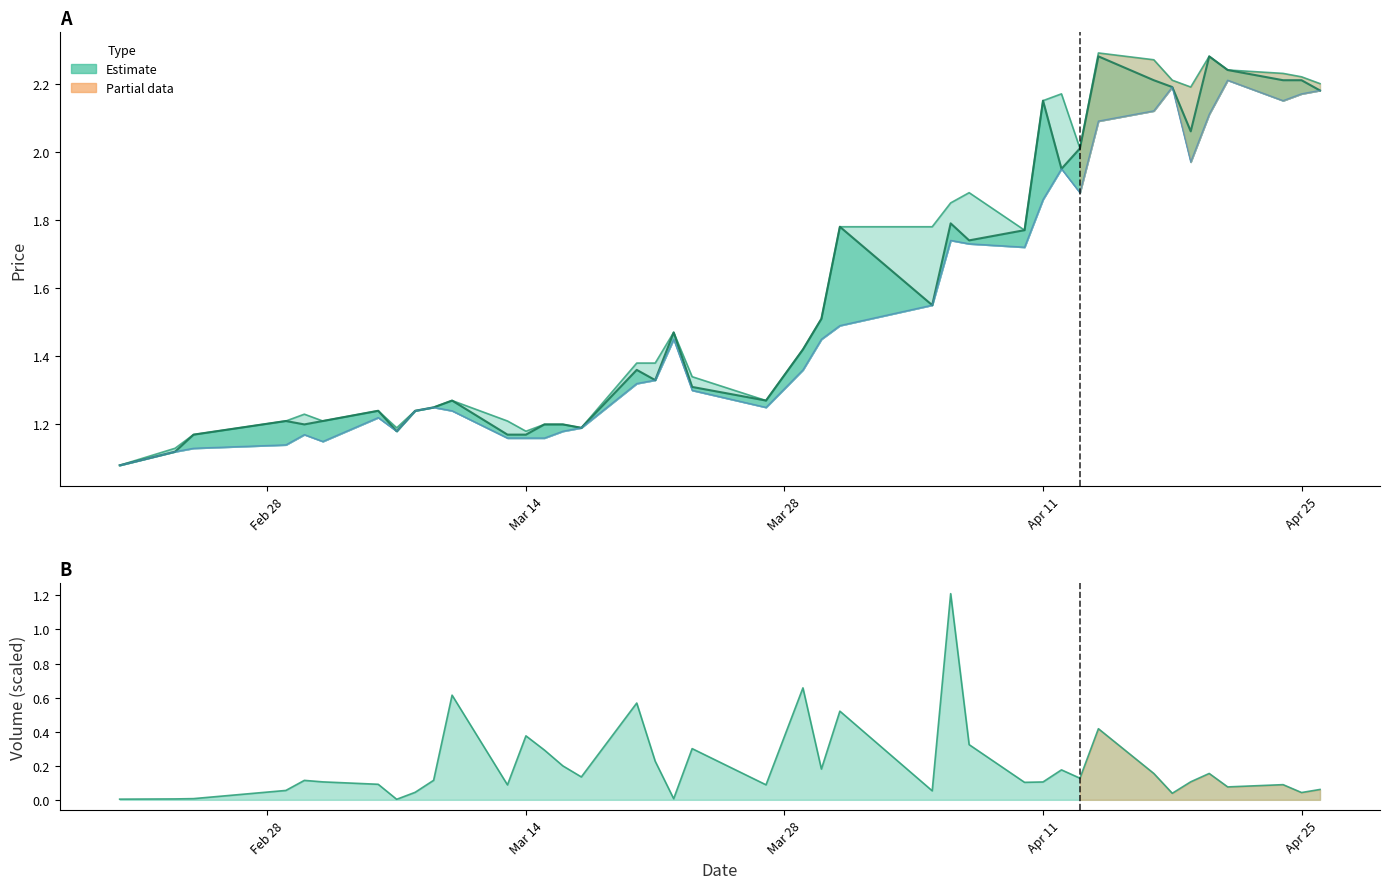

Reading right to left, list all the values displayed in this chart.

HP: 2.2	2.2	2.2	2.2	2.3	2.2	2.2	2.3	2.3	2.0	2.2	2.1	1.8	1.9	1.9	1.8	1.8	1.5	1.4	1.3	1.3	1.5	1.4	1.4	1.2	1.2	1.2	1.2	1.2	1.3	1.2	1.2	1.2	1.2	1.2	1.2	1.2	1.2	1.1	1.1
CP: 2.2	2.2	2.2	2.2	2.3	2.1	2.2	2.2	2.3	2.0	1.9	2.1	1.8	1.7	1.8	1.6	1.8	1.5	1.4	1.3	1.3	1.5	1.3	1.4	1.2	1.2	1.2	1.2	1.2	1.3	1.2	1.2	1.2	1.2	1.2	1.2	1.2	1.2	1.1	1.1
LP: 2.2	2.2	2.1	2.2	2.1	2.0	2.2	2.1	2.1	1.9	1.9	1.9	1.7	1.7	1.7	1.6	1.5	1.4	1.4	1.2	1.3	1.4	1.3	1.3	1.2	1.2	1.2	1.2	1.2	1.2	1.2	1.2	1.2	1.2	1.1	1.2	1.1	1.1	1.1	1.1